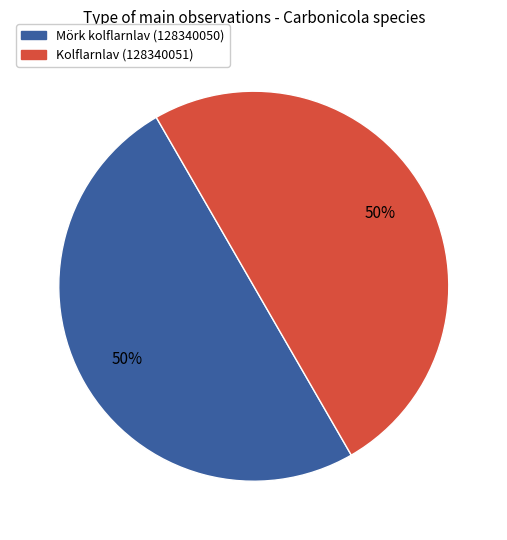

How many segments does this pie chart have?

2